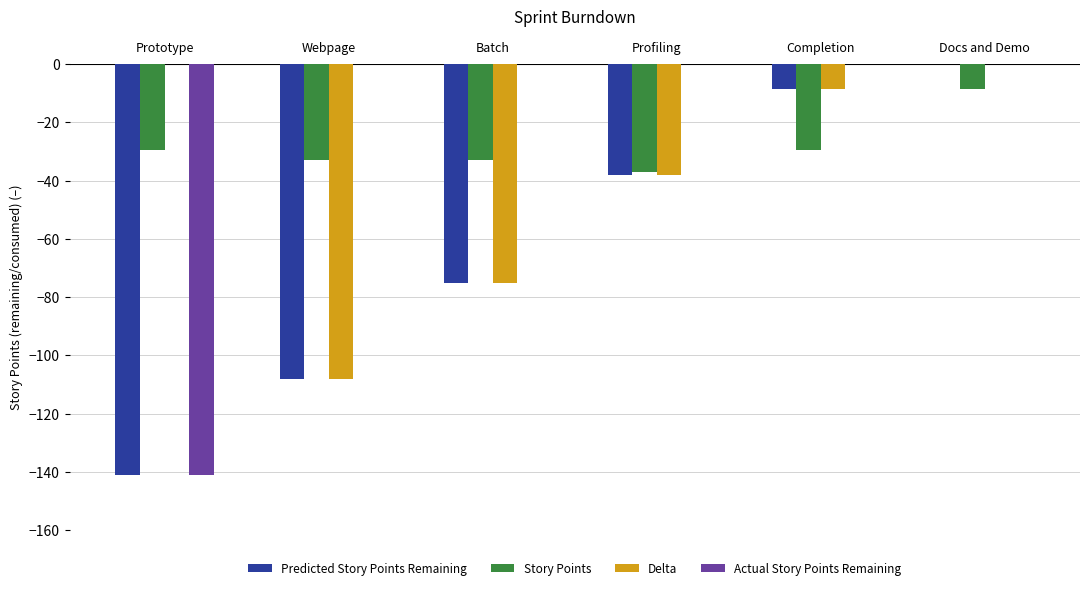

Is the value of Actual Story Points Remaining at Docs and Demo greater than the value of Delta at Webpage?

Yes